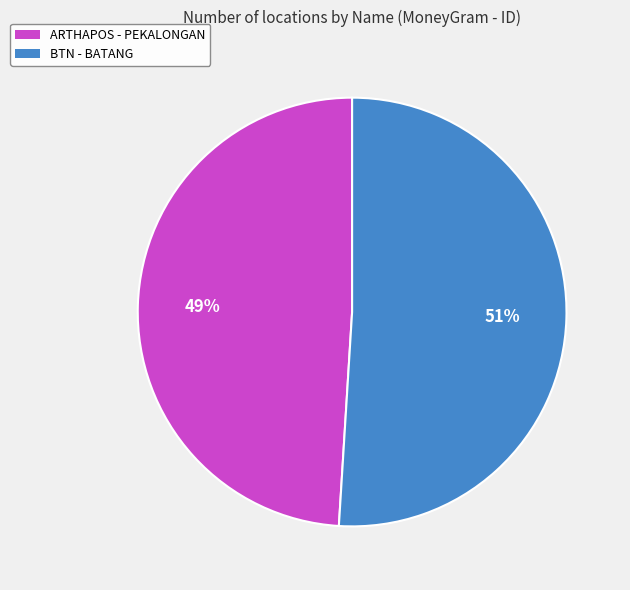

How many slices are in this pie chart?

2